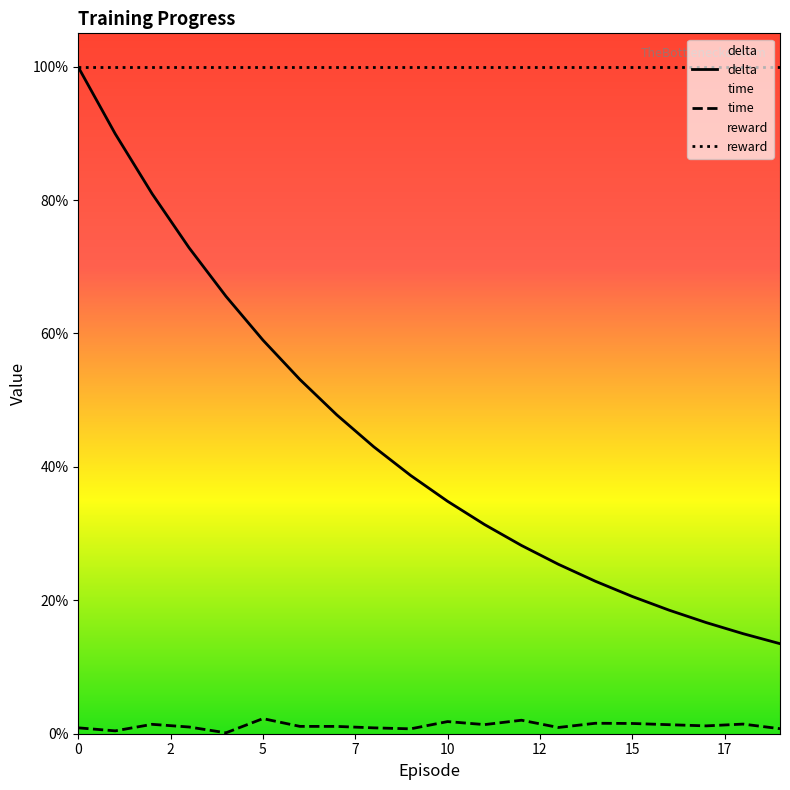

At 5, list the series in order from smallest to largest.

time, delta, reward